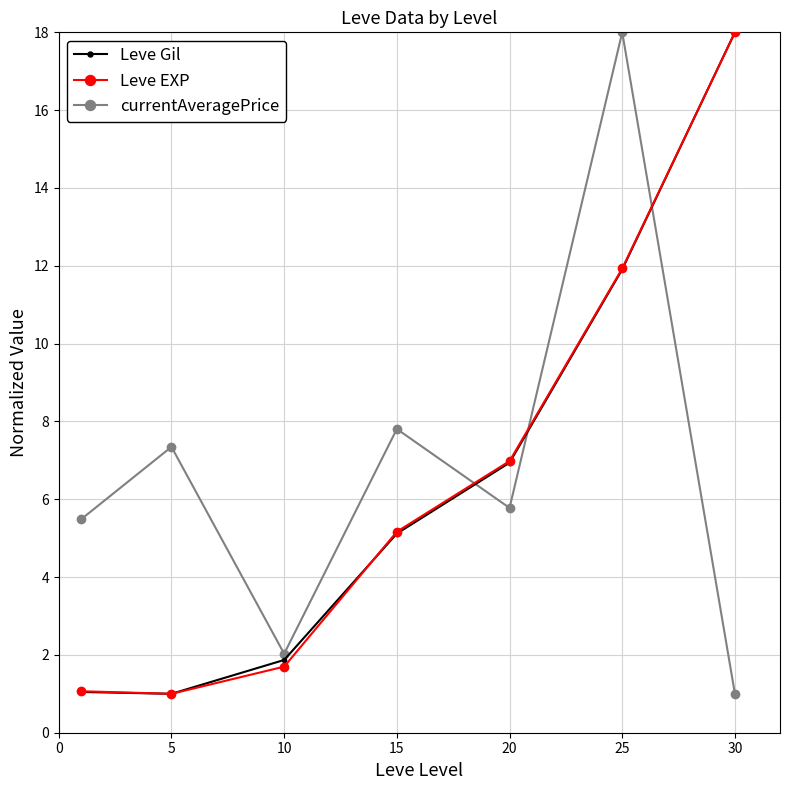

True or false: currentAveragePrice and Leve EXP intersect in this chart.

True